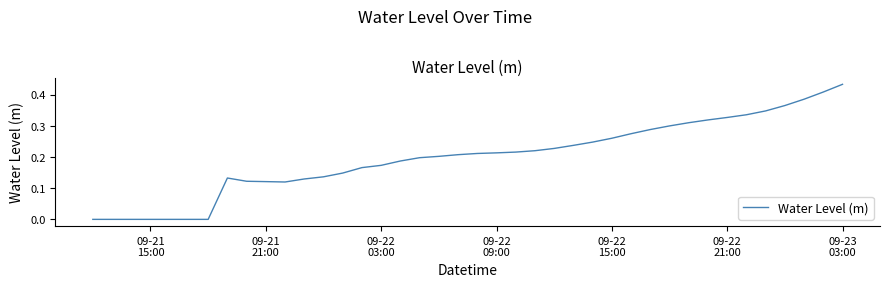

Count the number of data series in this chart.

1